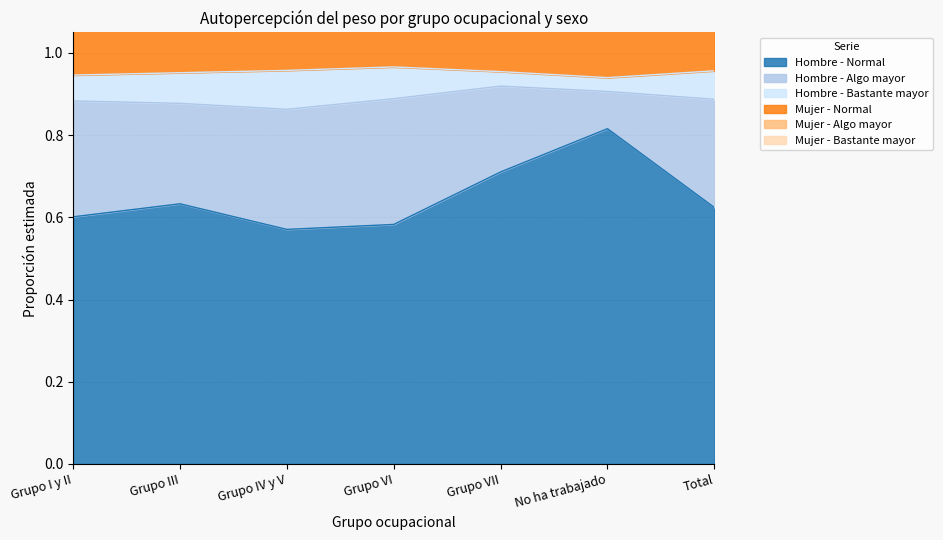

What is the spread (max minus min) of values at Grupo VII?

0.7